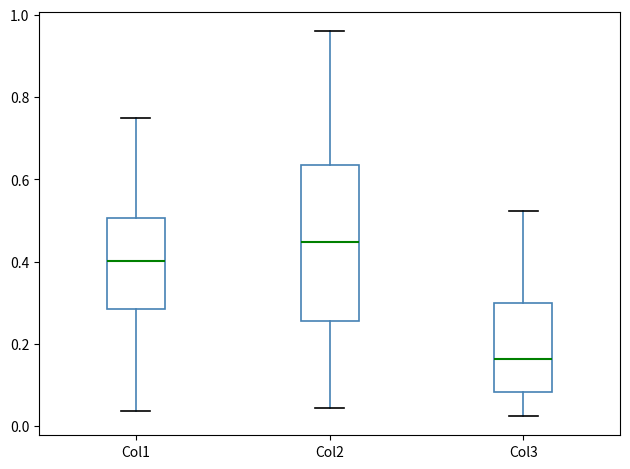

Which box's median line is the highest?

Col2